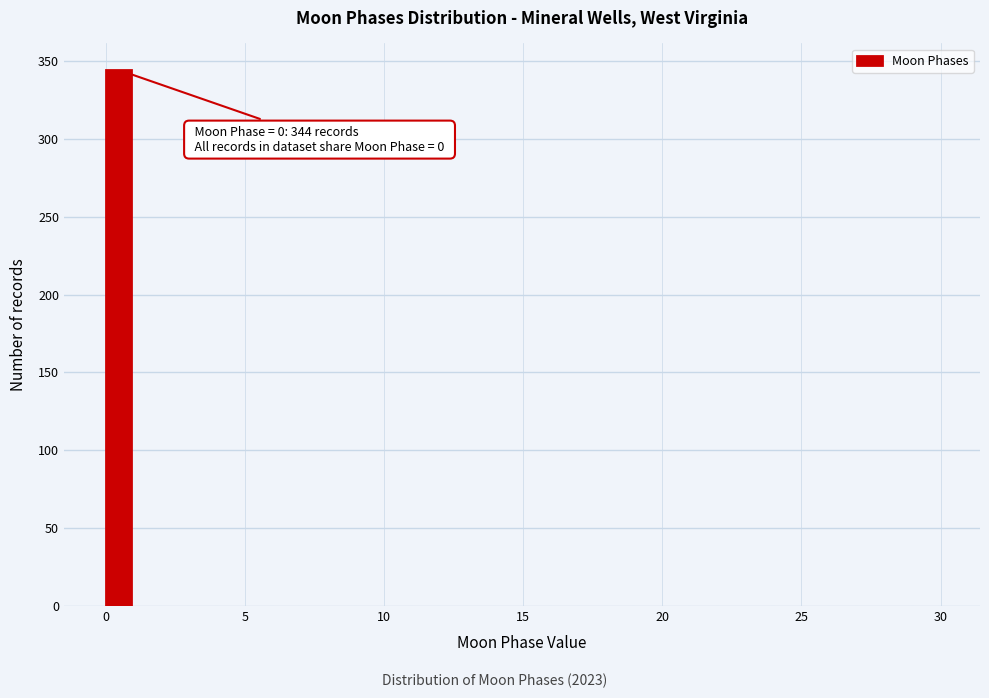

Read against the x-axis, roughly where is the centre of the tallest bar?

0.5